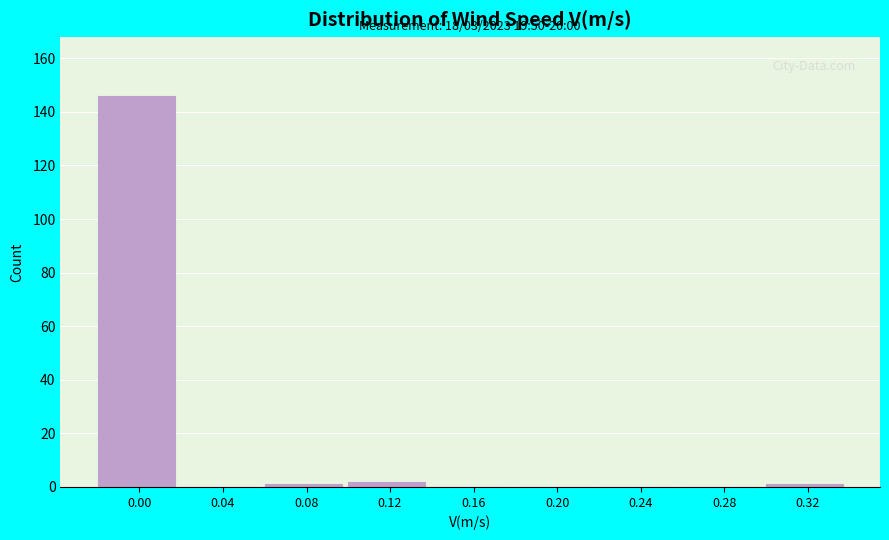

Reading right to left, transcribe all the data shown in this chart.

0.32=1	0.28=0	0.24=0	0.20=0	0.16=0	0.12=2	0.08=1	0.04=0	0.00=146